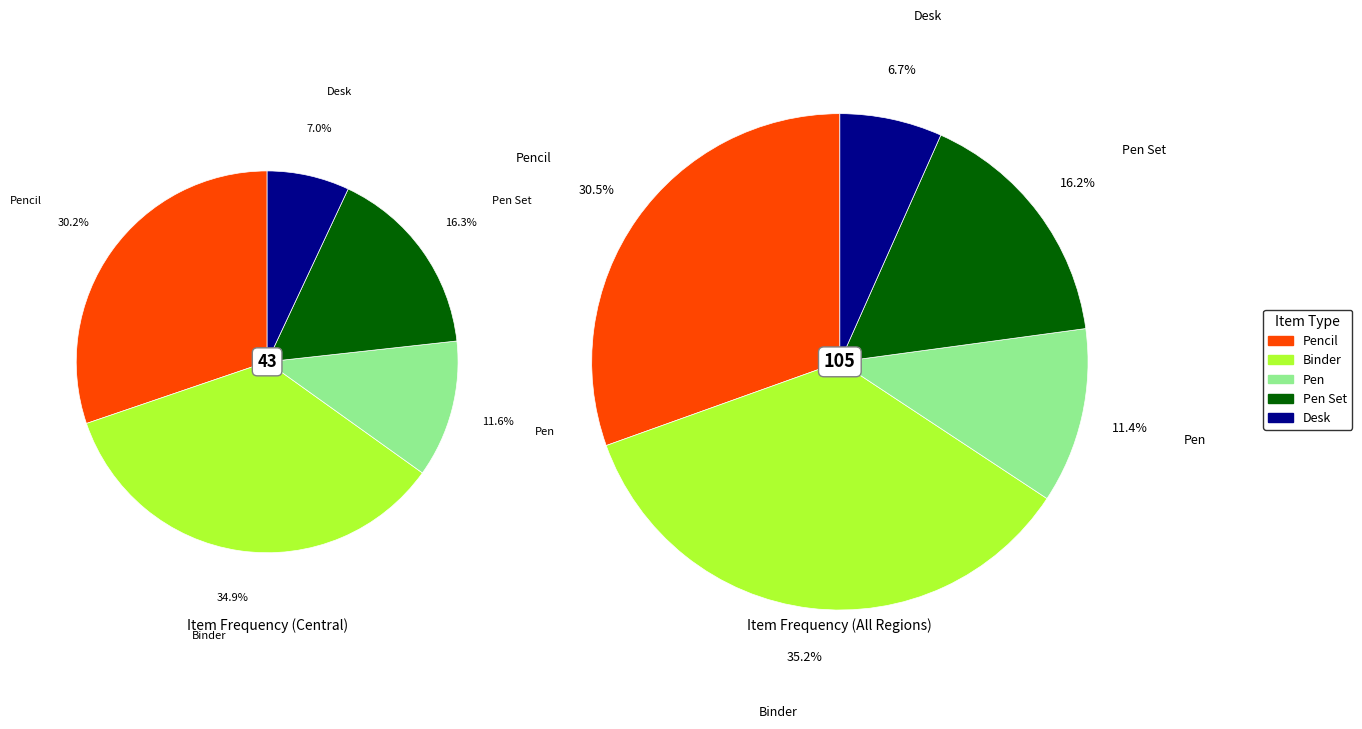

What percentage is the Pen Set slice, to the nearest percent?

16%